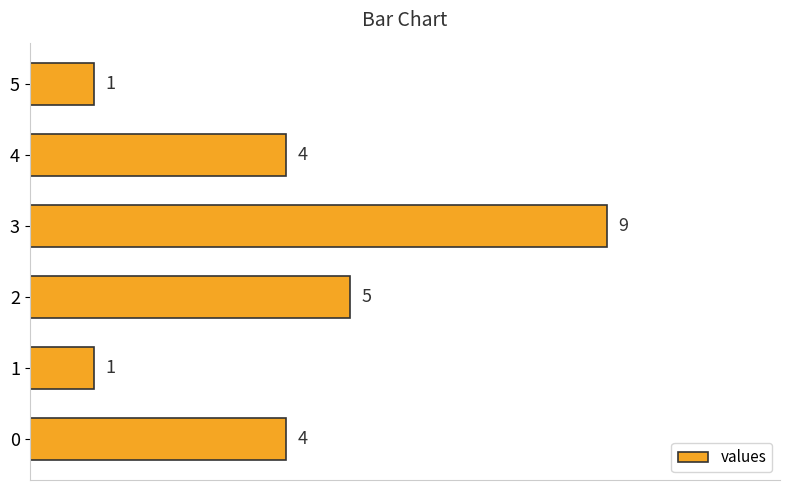

What is the difference between the maximum and second lowest values?

8